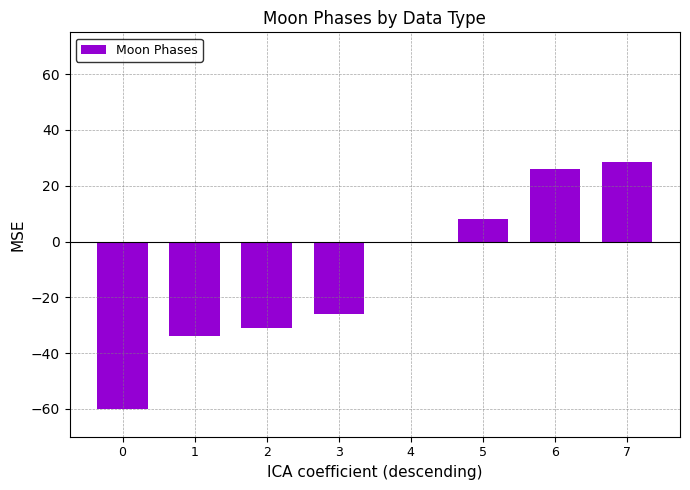

How many distinct data groups are displayed?

1